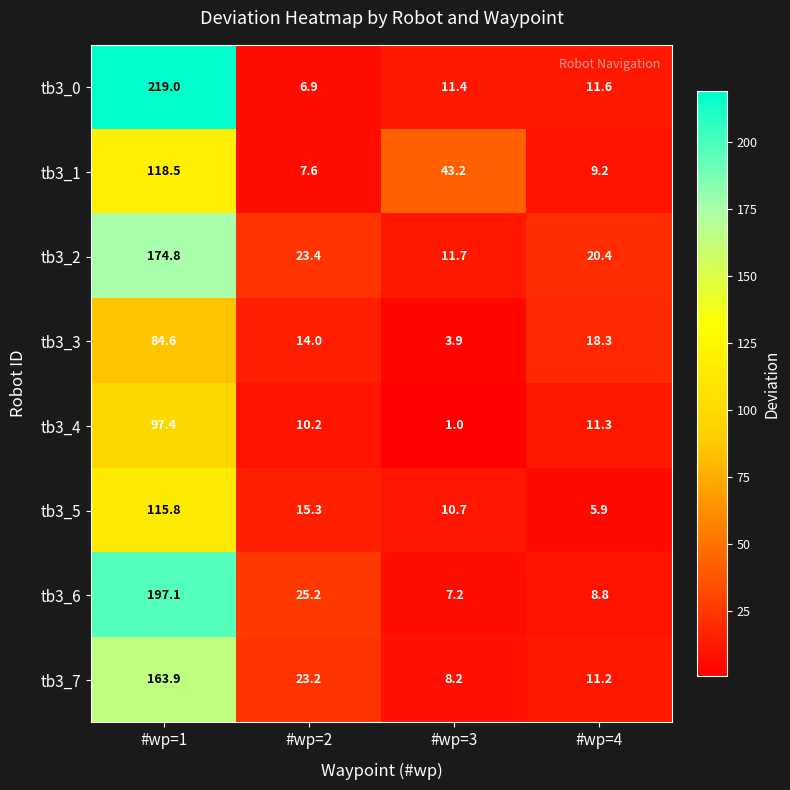

At which category is the sum across all series the highest?

#wp=1